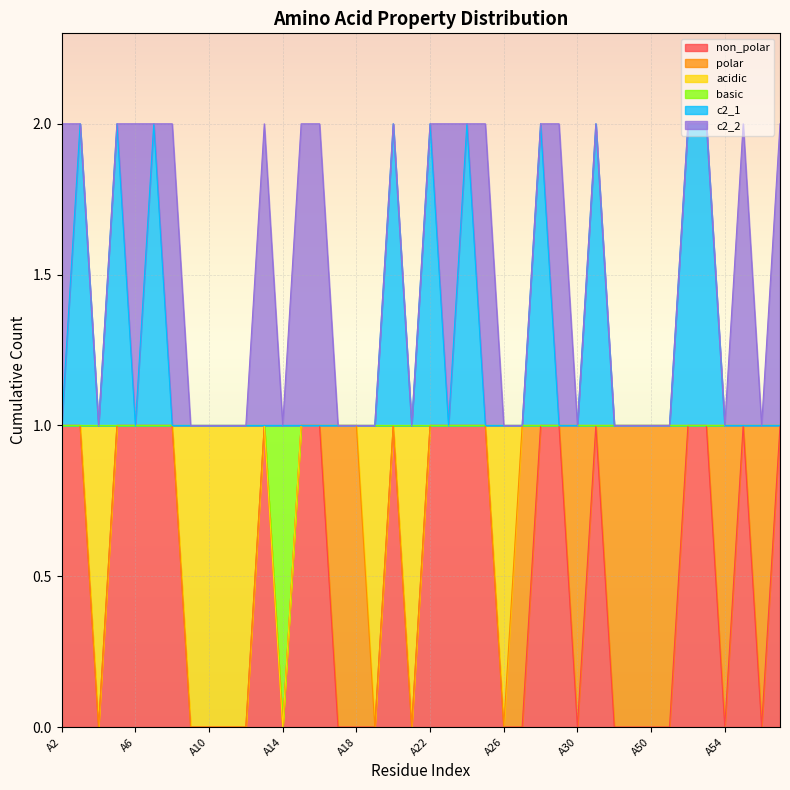

What is the value of the basic point at the 38th from the left?

1